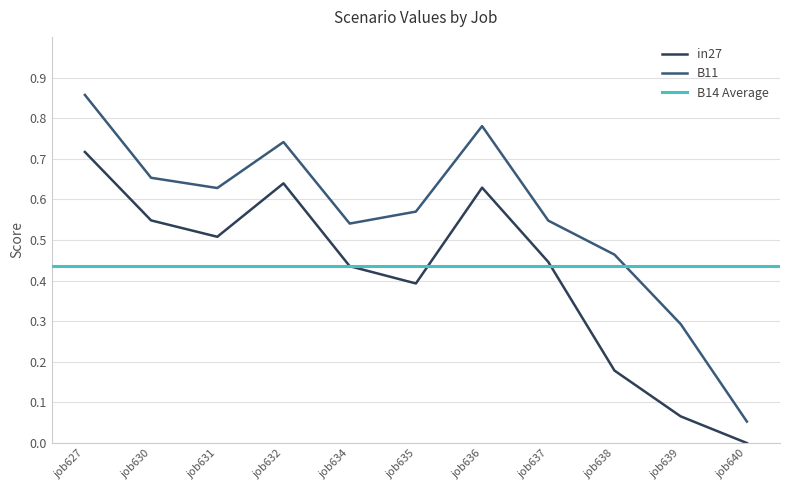

The value of B11 at job635 is 0.9. True or false?

False